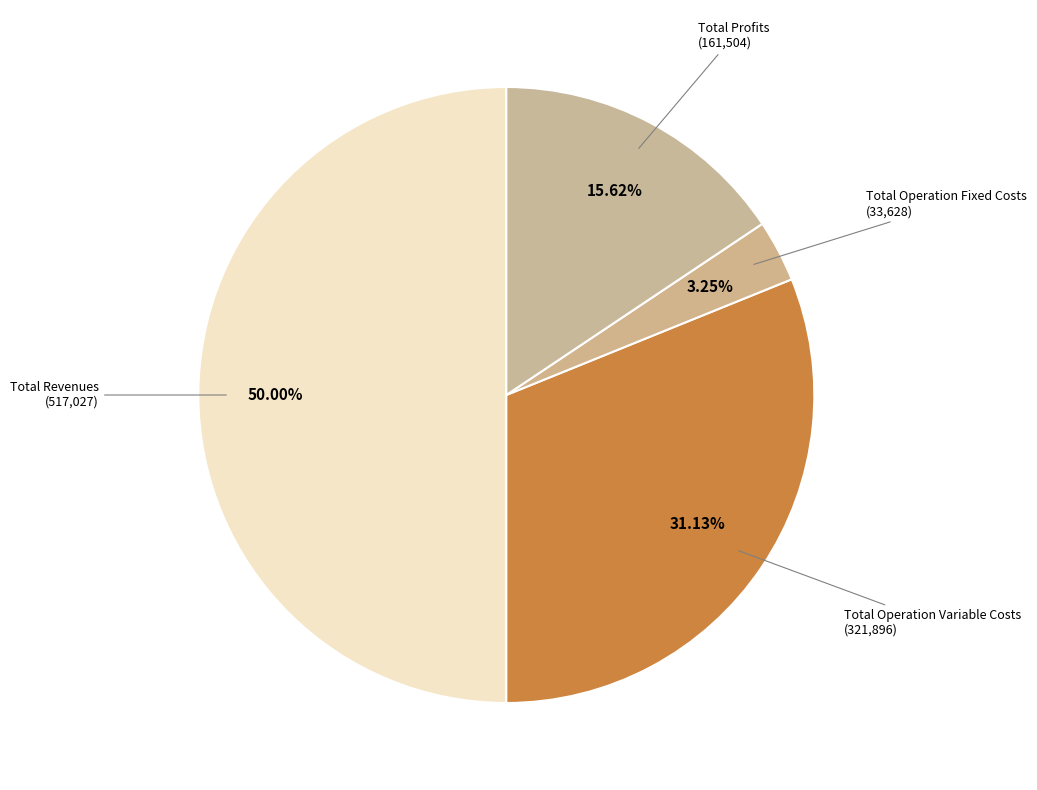

To the nearest percent, what is the combined percentage of Total Profits and Total Operation Fixed Costs?

19%